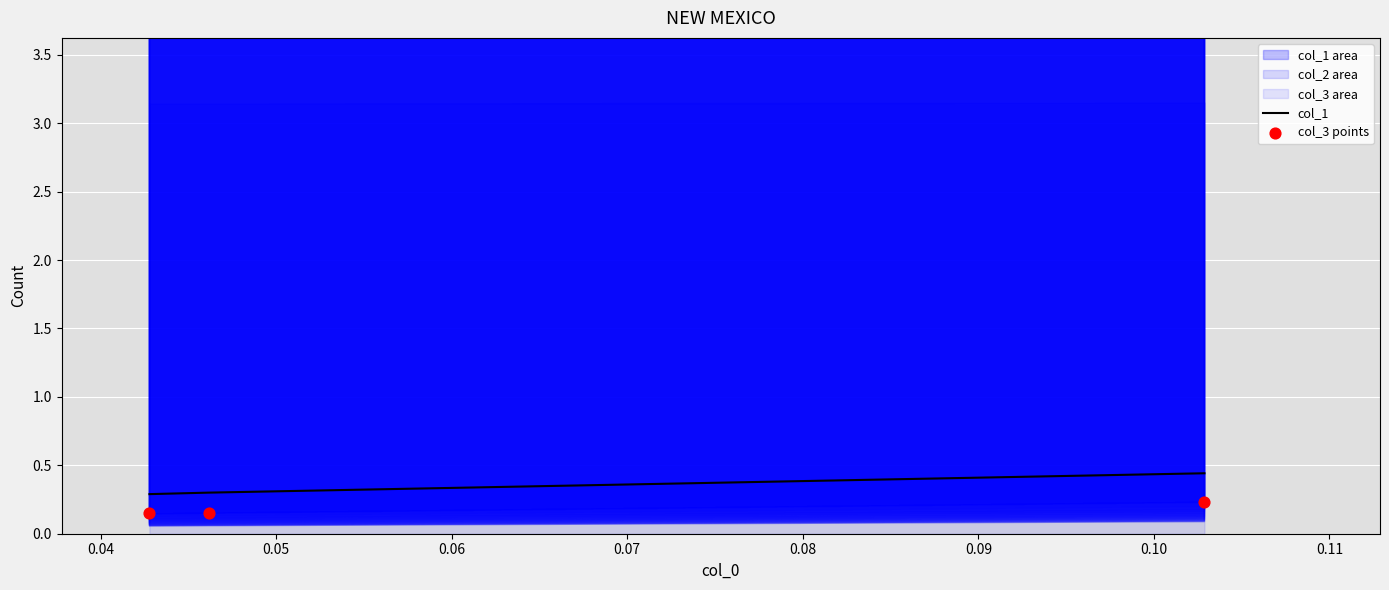

At how many categories does at least one series exceed 0?

3